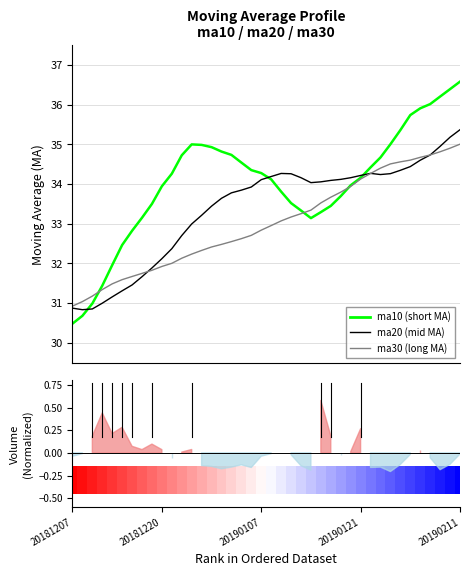

The ma20 series shows 33.0 at 12. True or false?

True